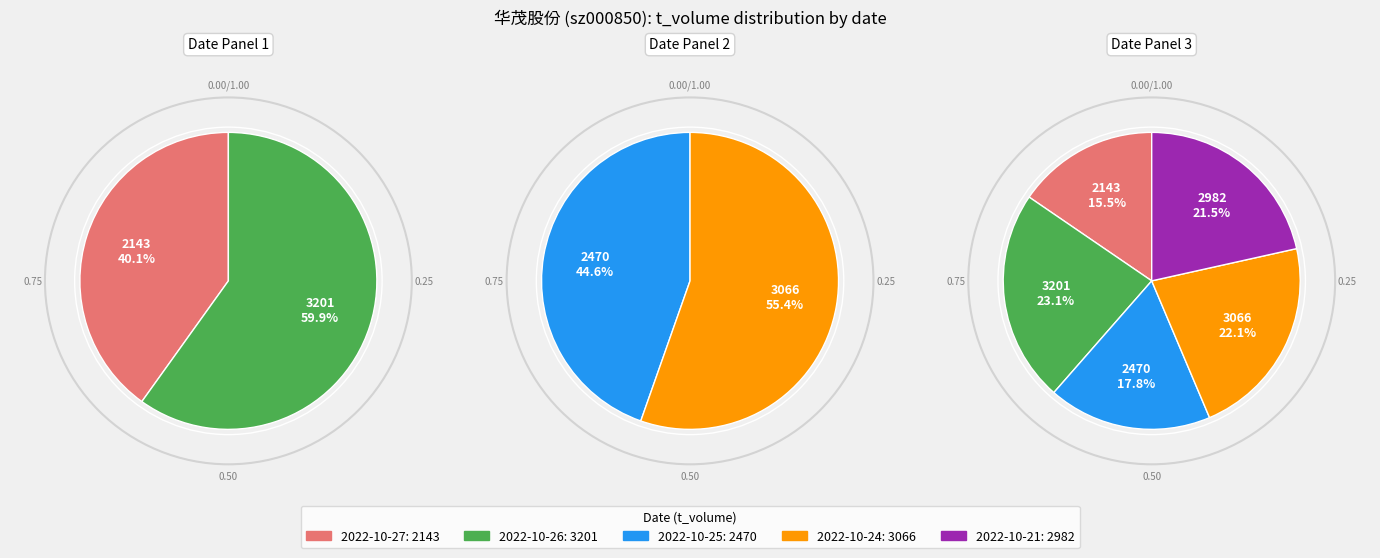

Is there a majority slice in this chart?

No